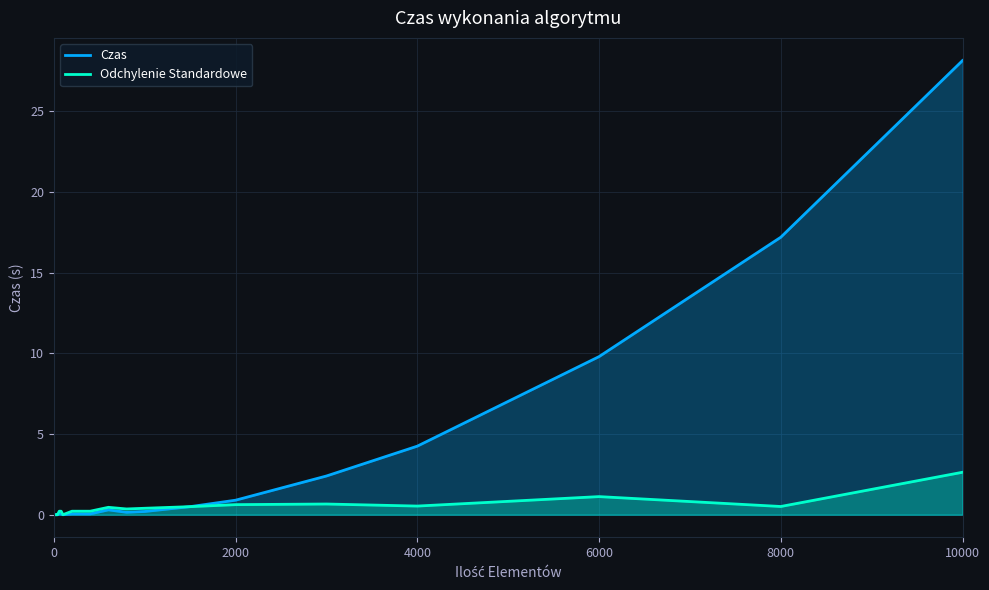

What is the difference between the maximum and second lowest values in the Czas series?

28.1